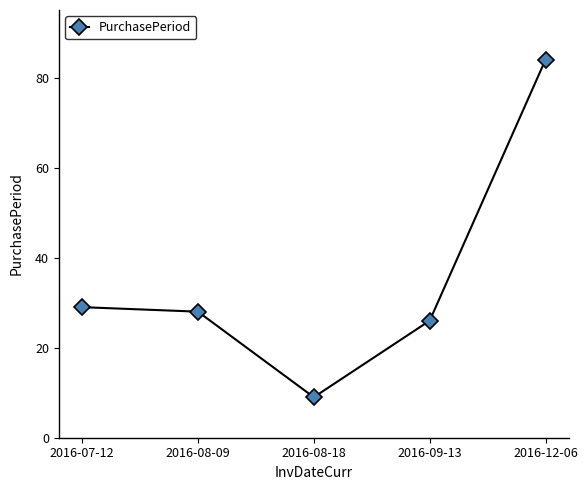

Reading left to right, transcribe all the data shown in this chart.

2016-07-12=29	2016-08-09=28	2016-08-18=9	2016-09-13=26	2016-12-06=84